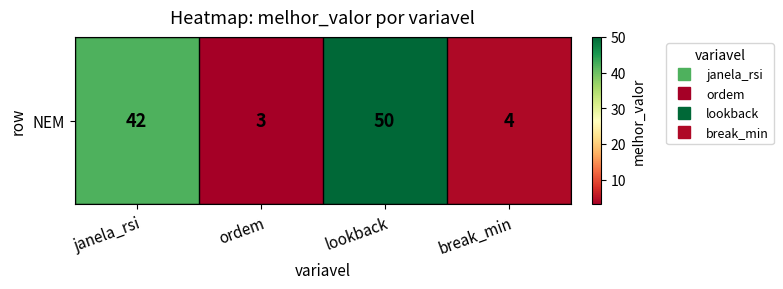

Reading right to left, extract all data points from this chart.

4	50	3	42